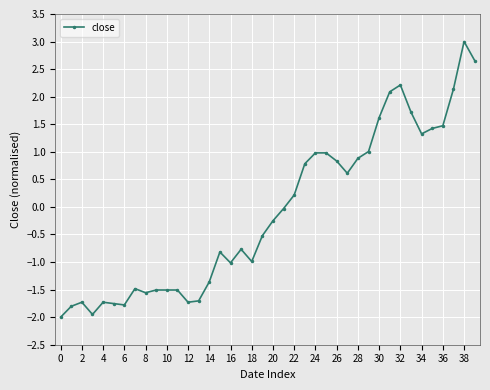

How many data points does each series have?

40